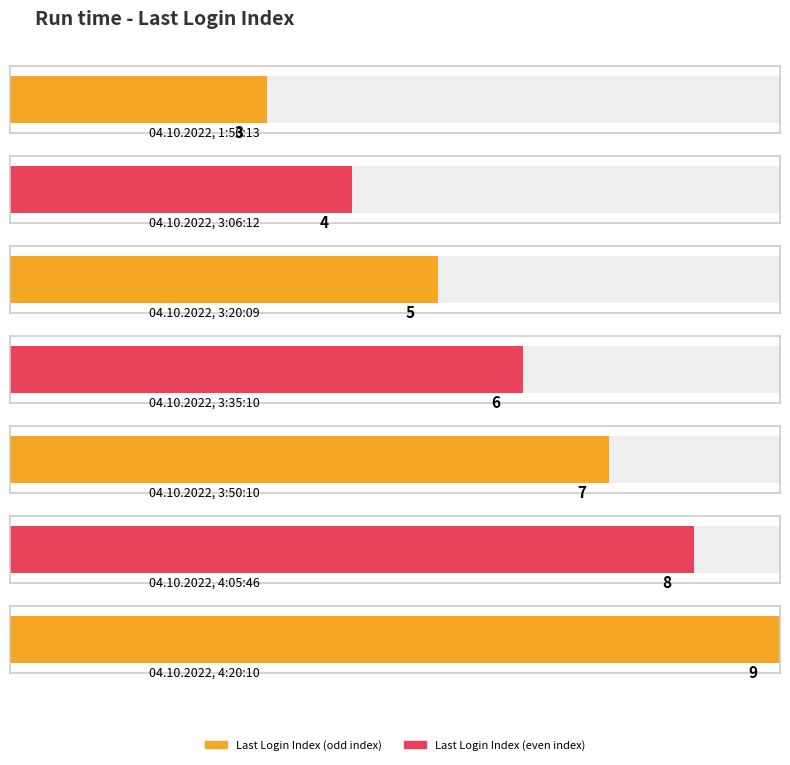

The chart shows a value of 3 at 04.10.2022, 1:50:13. True or false?

True